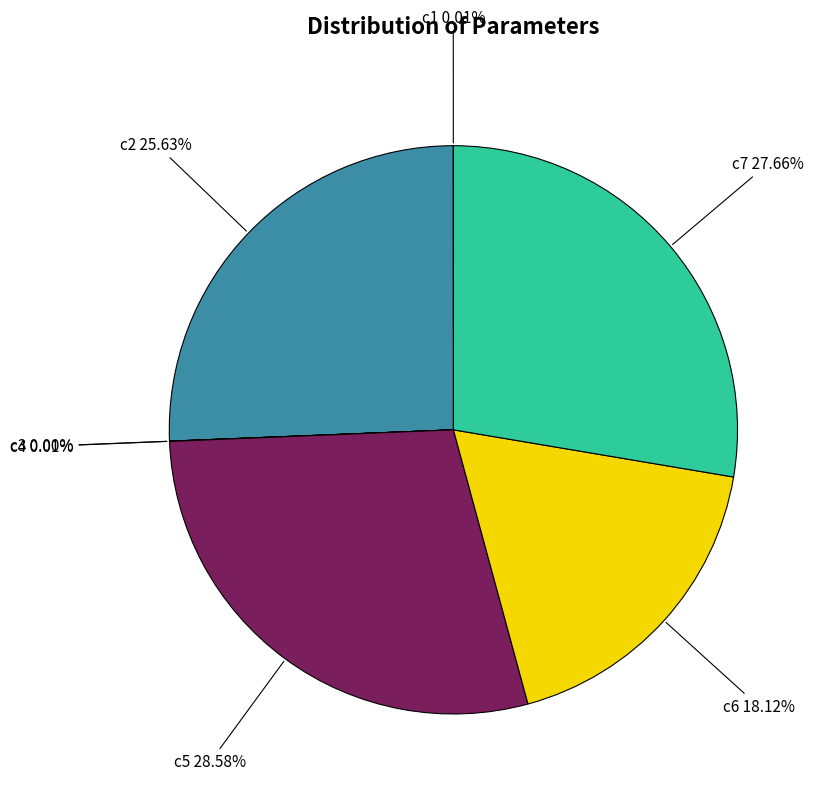

What percentage is the c7 slice, to the nearest percent?

28%